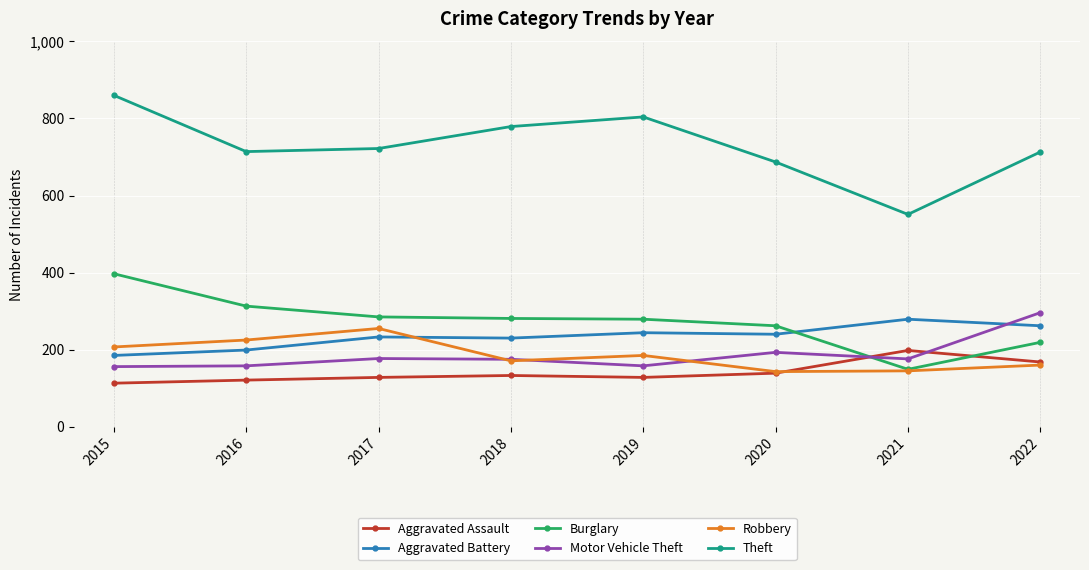

List the series in order of their peak value, highest first.

Theft, Burglary, Motor Vehicle Theft, Aggravated Battery, Robbery, Aggravated Assault